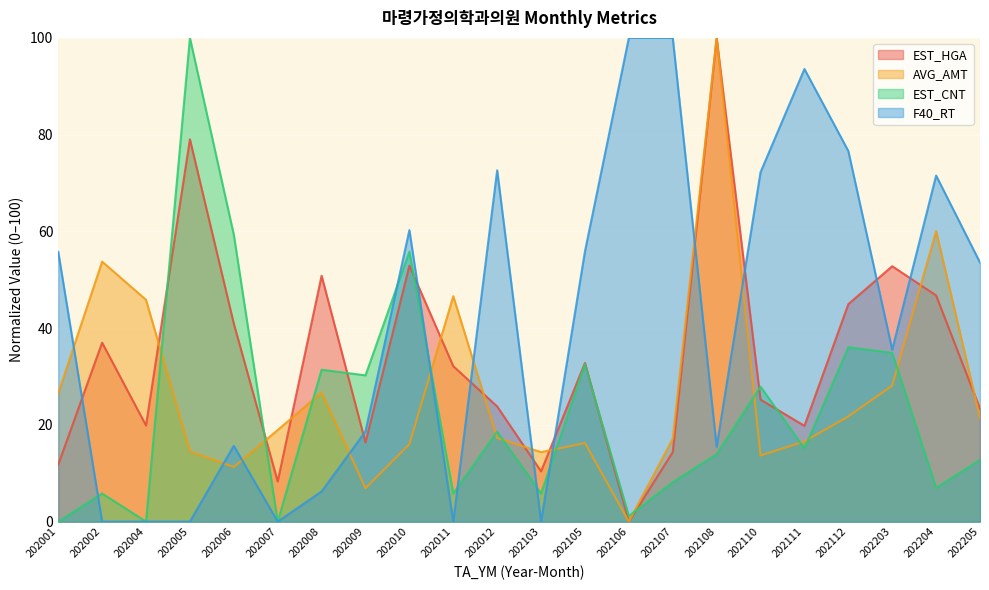

Which has a higher value, 202008 or 202203?

202203